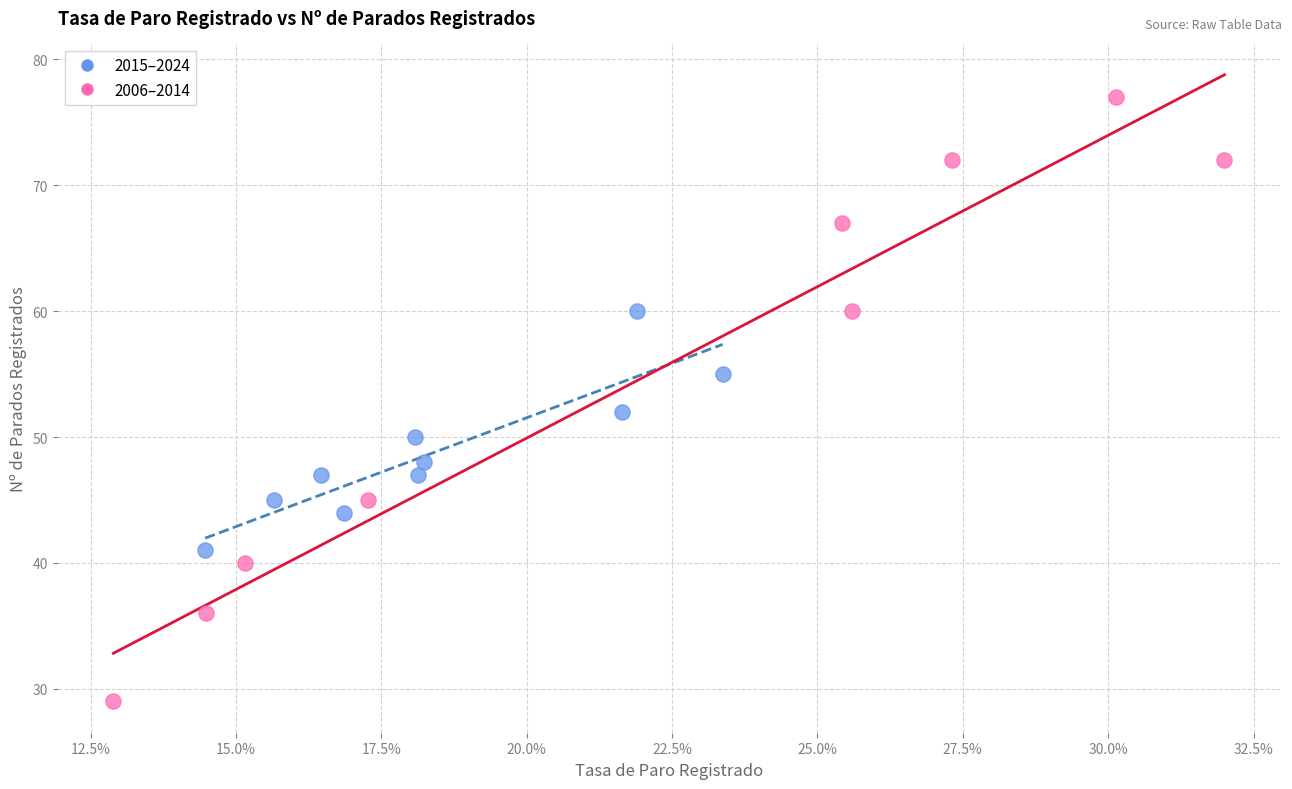

Which series reaches the maximum Y coordinate?

2006–2014